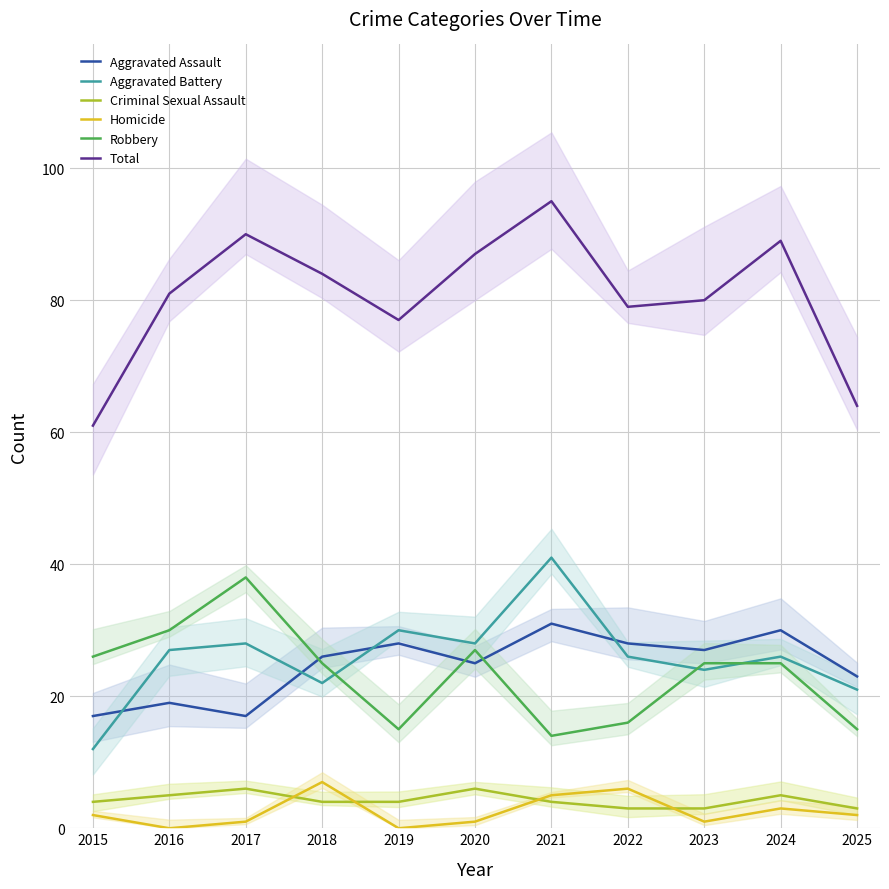

True or false: Aggravated Battery and Robbery cross at least once.

True